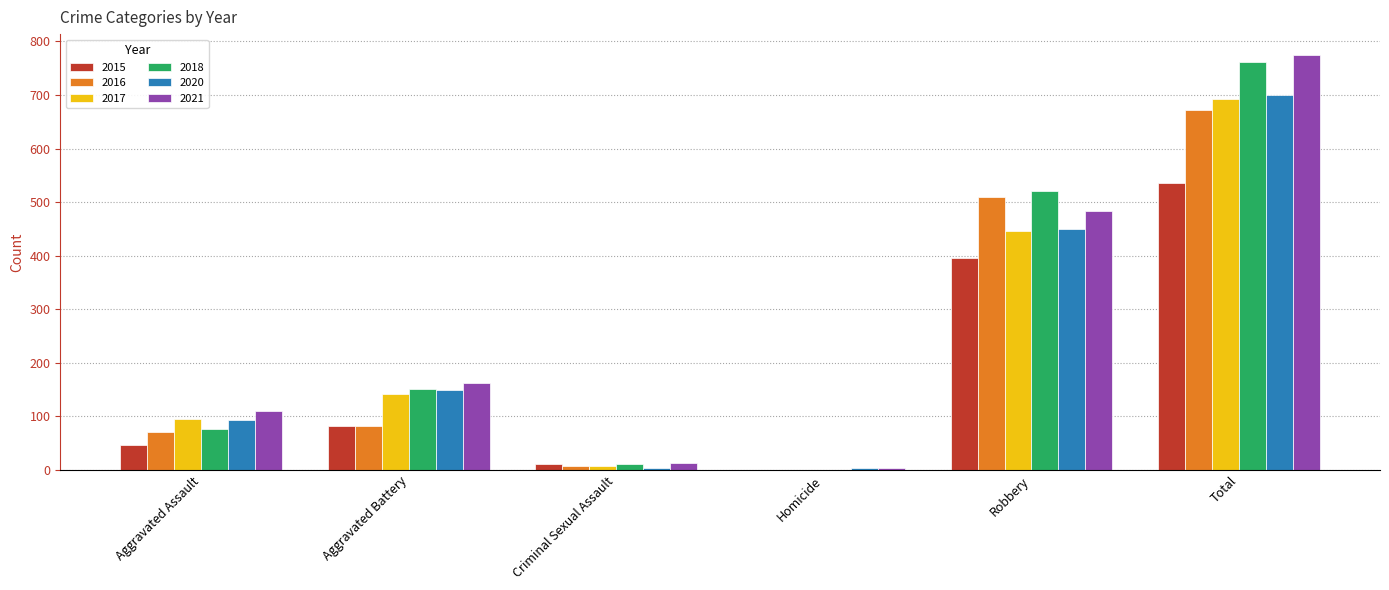

The value of 2016 at Robbery is 111. True or false?

False